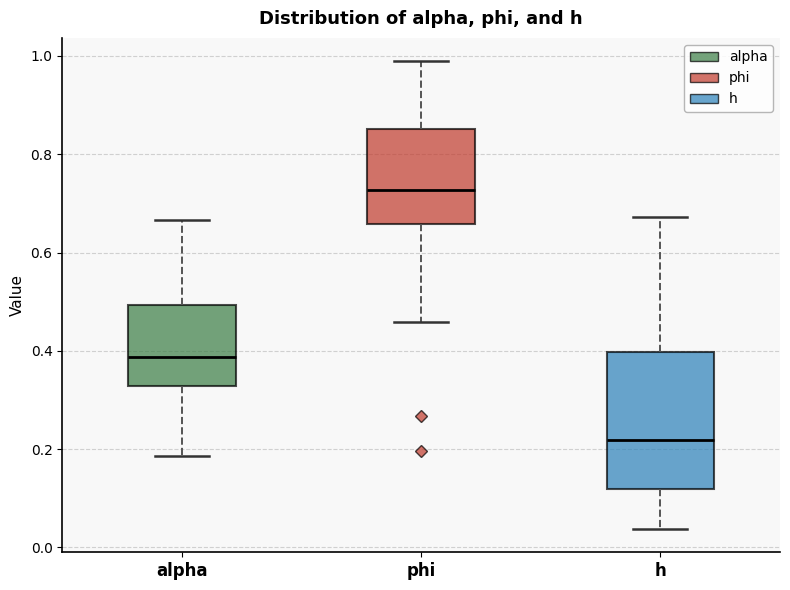

Reading left to right, transcribe this box plot: for each box, give where its median line is, the range the box spans, and where its two whiskers end, as read against the y-axis. The values are not printed on the chart, so give them approximately, as read against the axis.

alpha: median 0.38, box 0.32 to 0.50, whiskers 0.18 to 0.66
phi: median 0.72, box 0.66 to 0.86, whiskers 0.46 to 0.98
h: median 0.22, box 0.12 to 0.40, whiskers 0.04 to 0.68